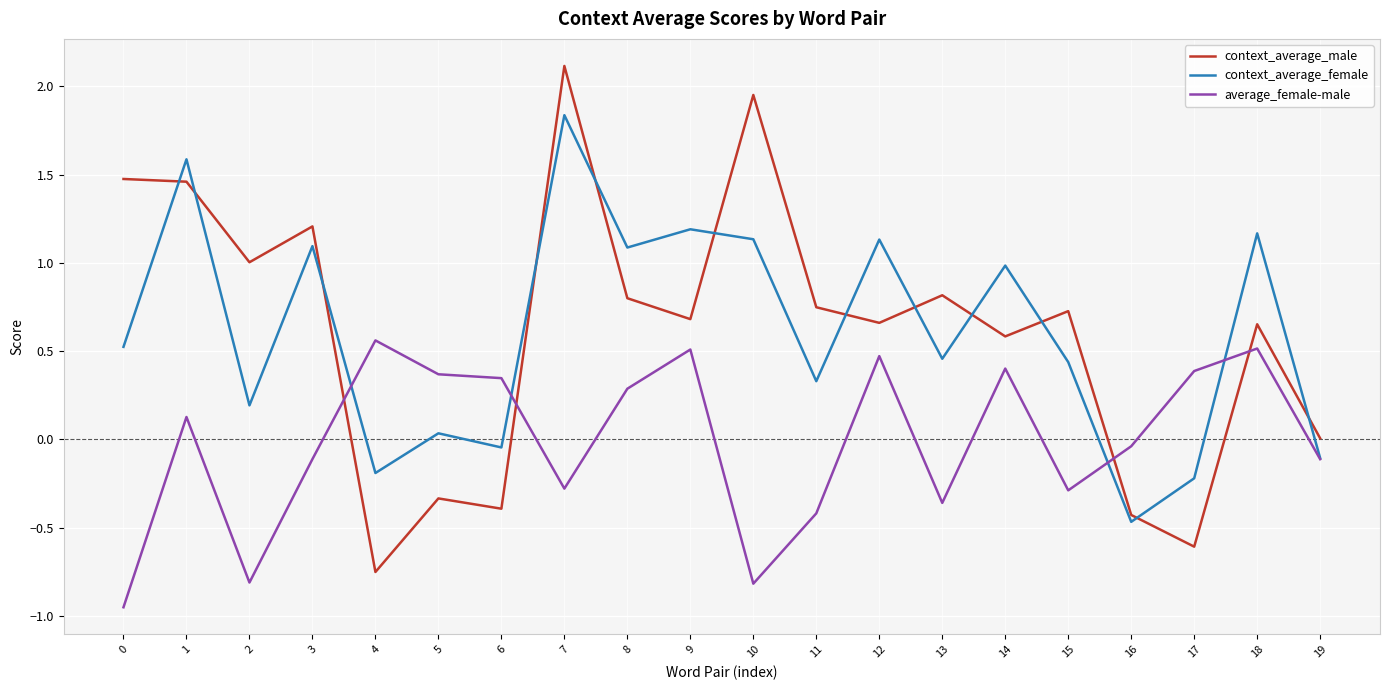

What is the spread (max minus min) of values at 13?

1.2